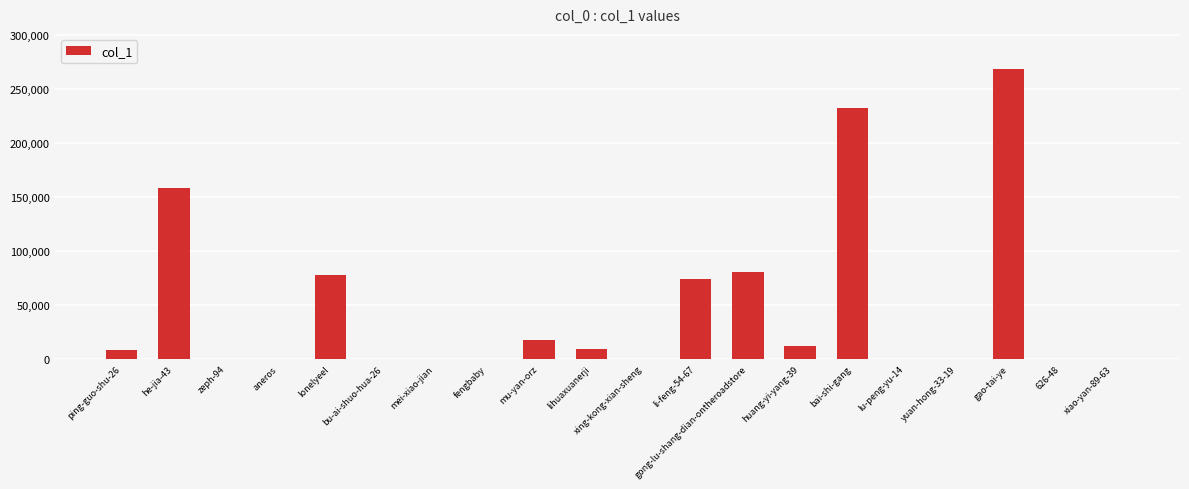

The value at bai-shi-gang is 232584. True or false?

True